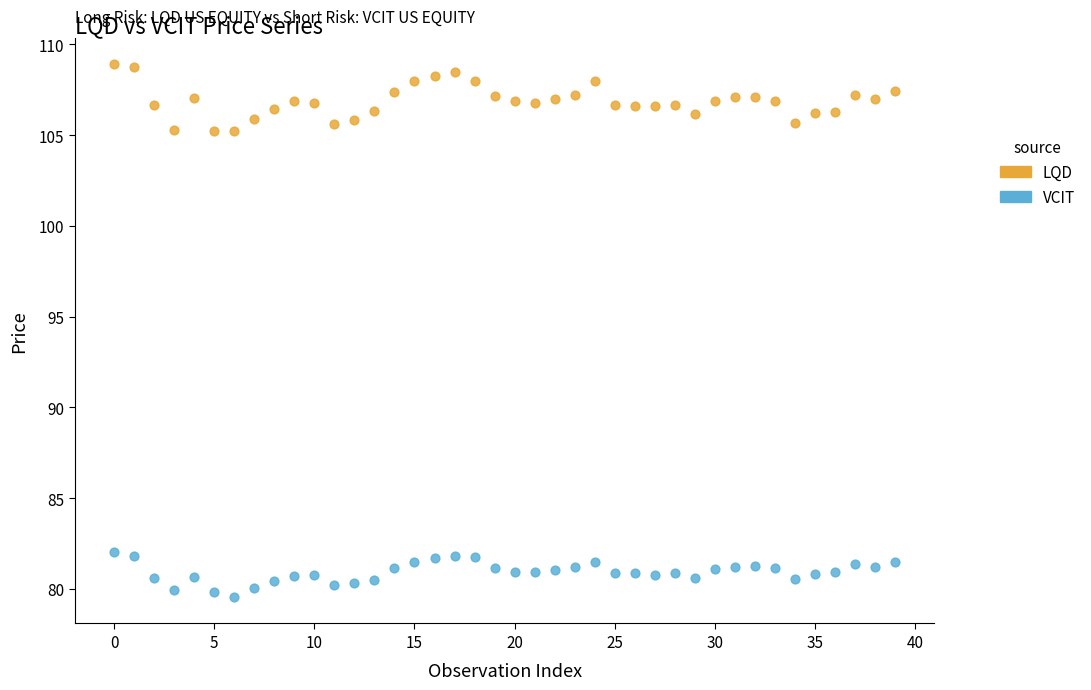

Which series has the widest spread of Y values?

LQD